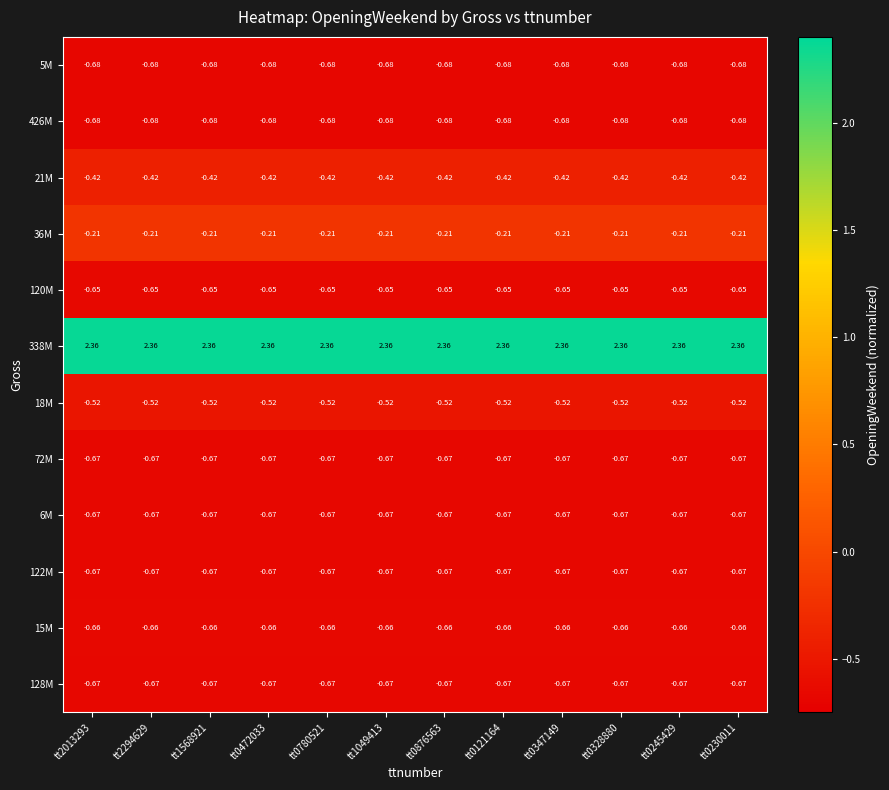

Is the value of 338M at tt2013293 greater than the value of 426M at tt1049413?

Yes